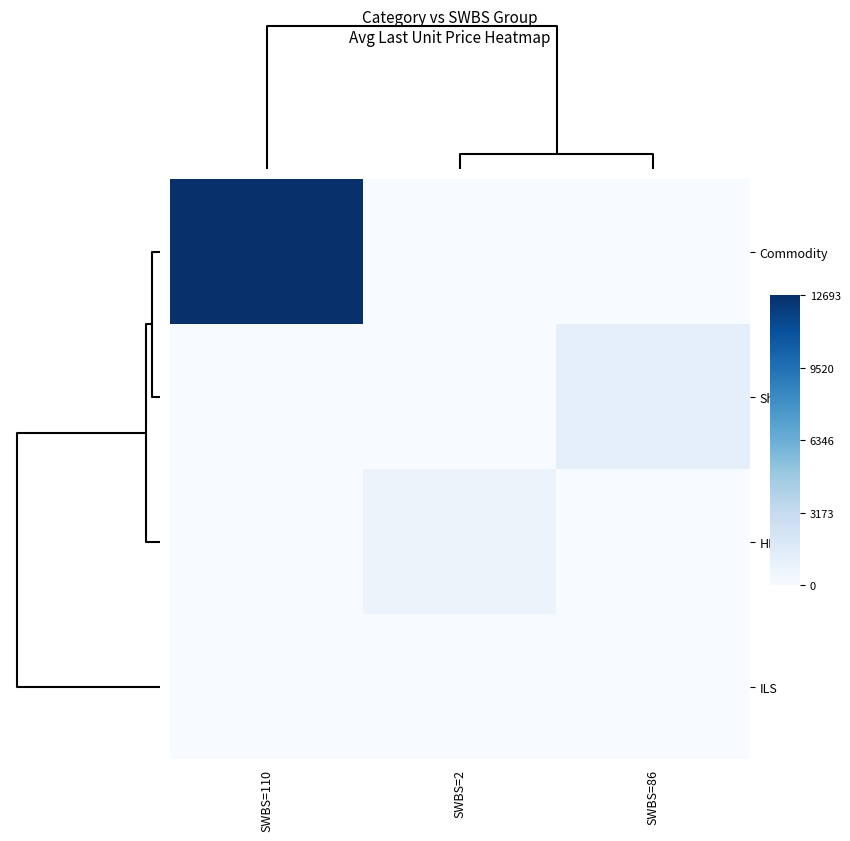

The HPR series shows 0.0 at SWBS=110. True or false?

True